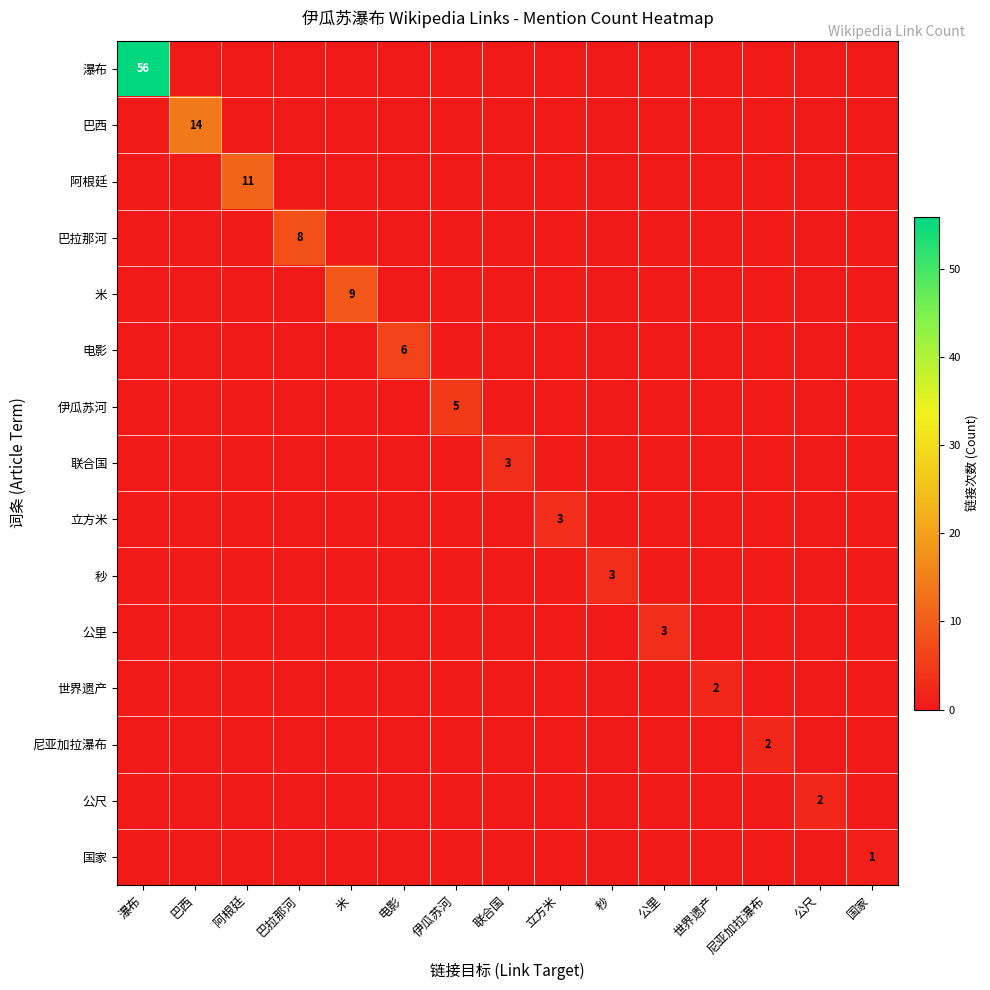

How many positive values does the 联合国 series have?

1